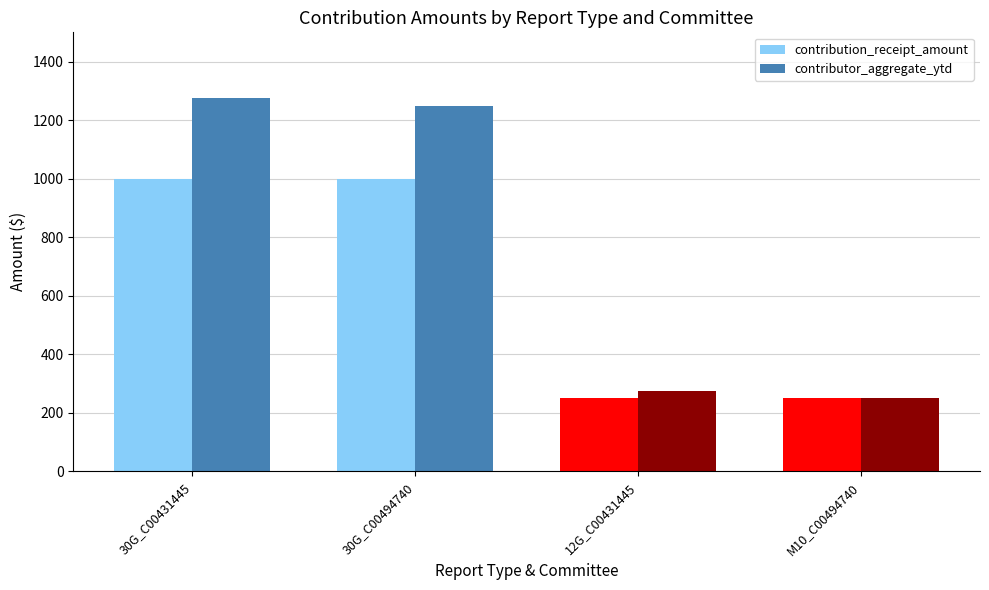

What is the difference between the highest and lowest values at 12G_C00431445?

25